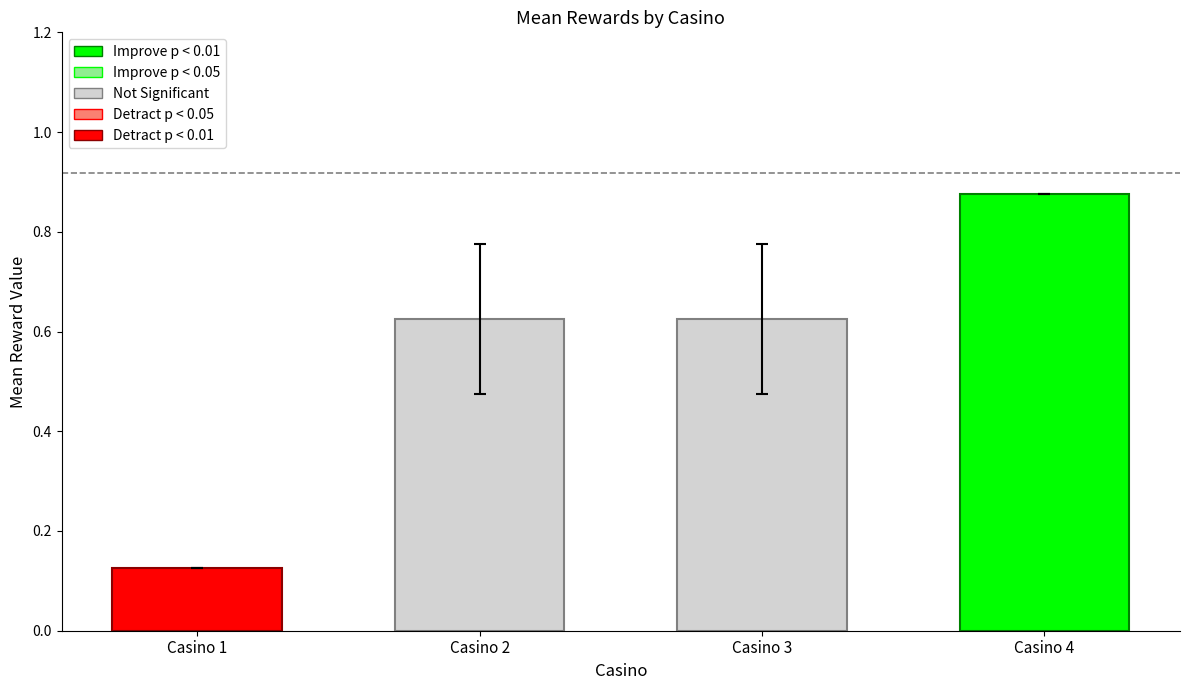

Is the value of mean1 at Casino 1 greater than the value of mean0 at Casino 2?

No